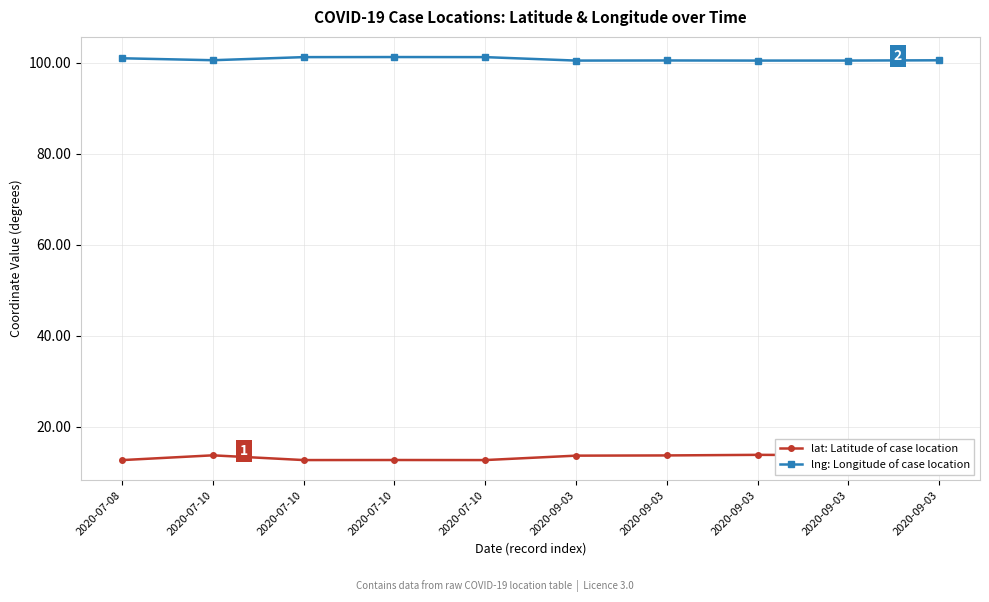

What value does the lng: Longitude of case location series have at 2020-09-03?

100.5